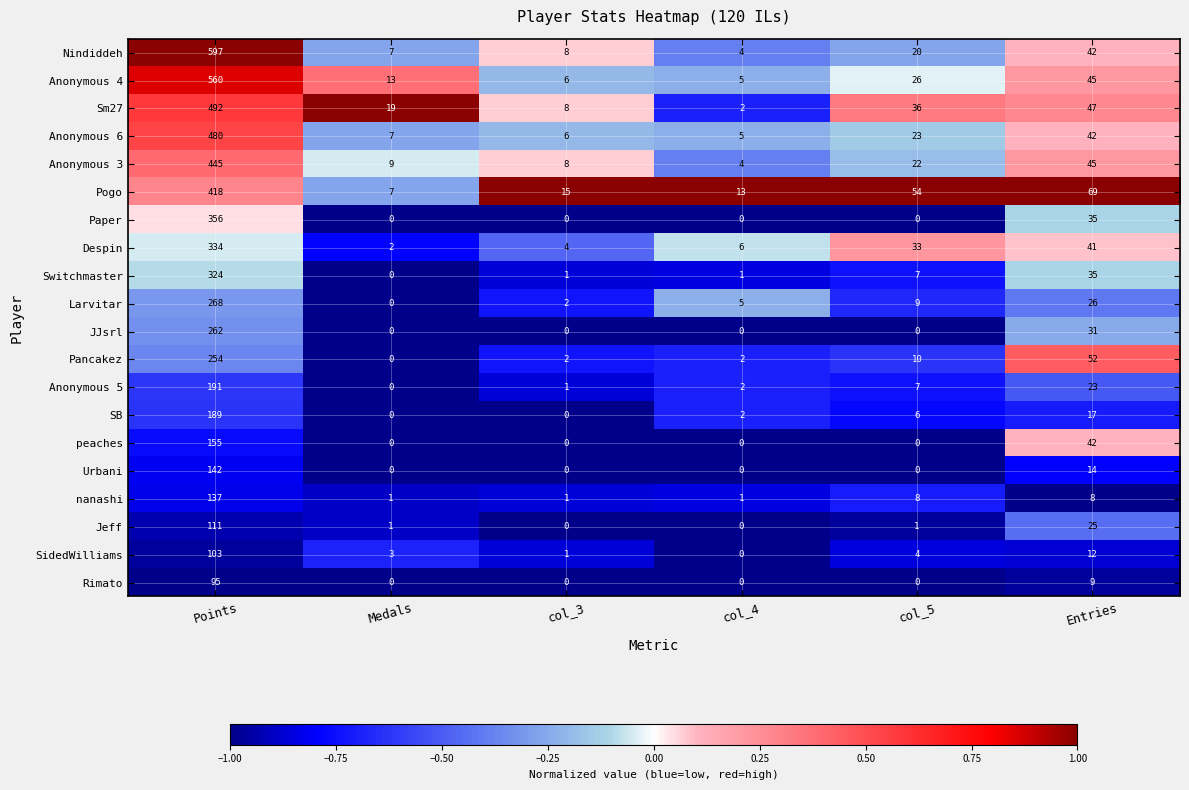

The Paper series shows 0 at col_4. True or false?

True